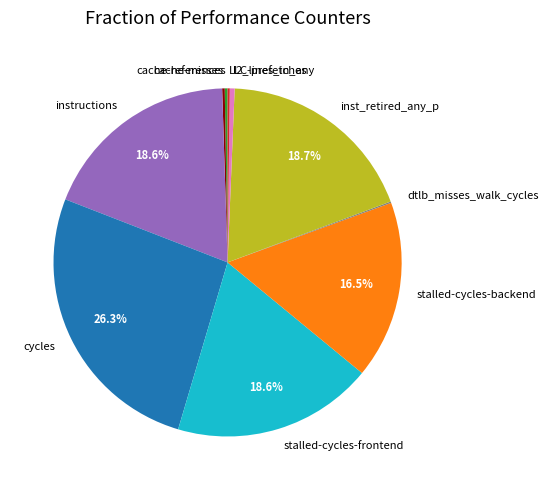

What is the largest slice in the pie chart?

cycles